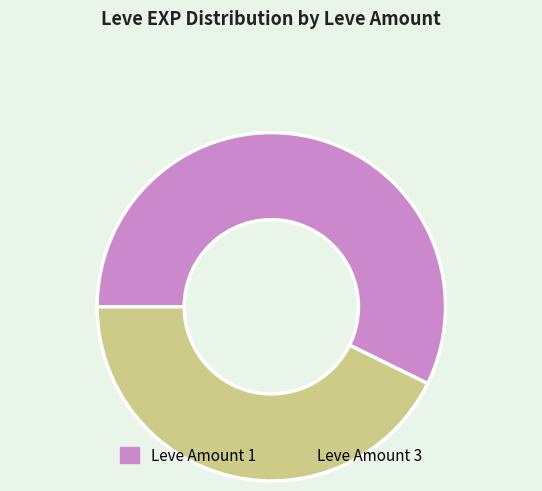

True or false: Leve Amount 3 accounts for 43% of the total.

True